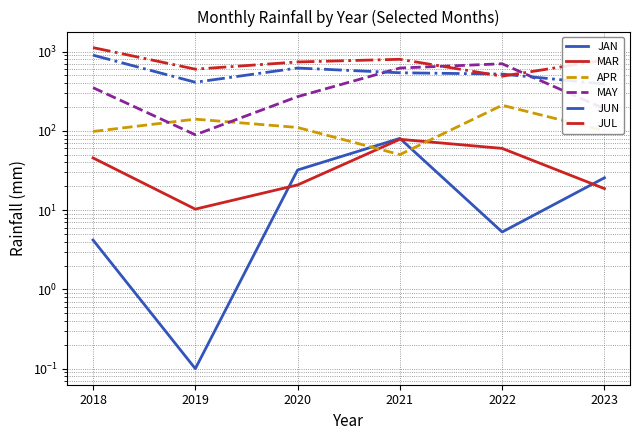

Reading left to right, what are all the values shown in this chart?

JAN: 4.2	0.1	32.1	80.4	5.3	25.6
MAR: 45.6	10.3	20.8	78.3	60.1	18.7
APR: 98.2	140.6	110.4	50.2	210.5	100.2
MAY: 350.7	89.2	270.3	620.7	702.4	190.4
JUN: 902.3	410.6	620.4	540.9	520.6	390.7
JUL: 1123.4	600.3	740.3	800.1	489.8	780.6